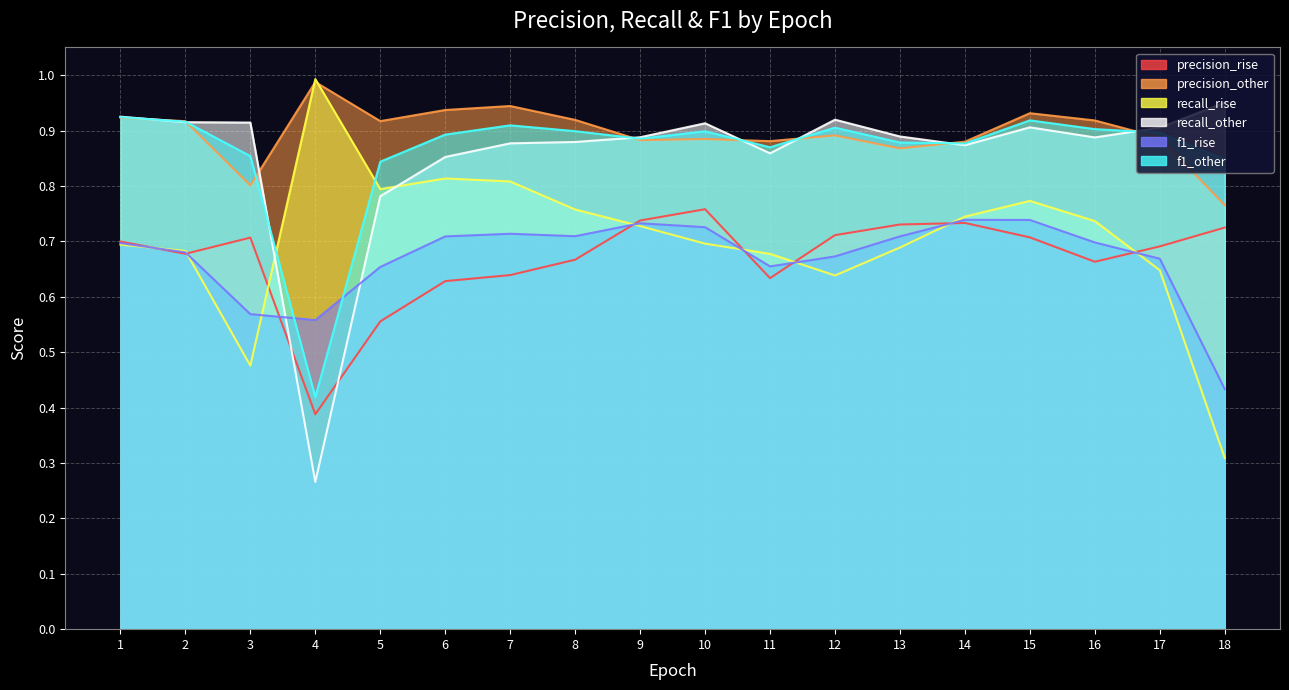

True or false: f1_other has more than 1 points higher than both neighbors.

True